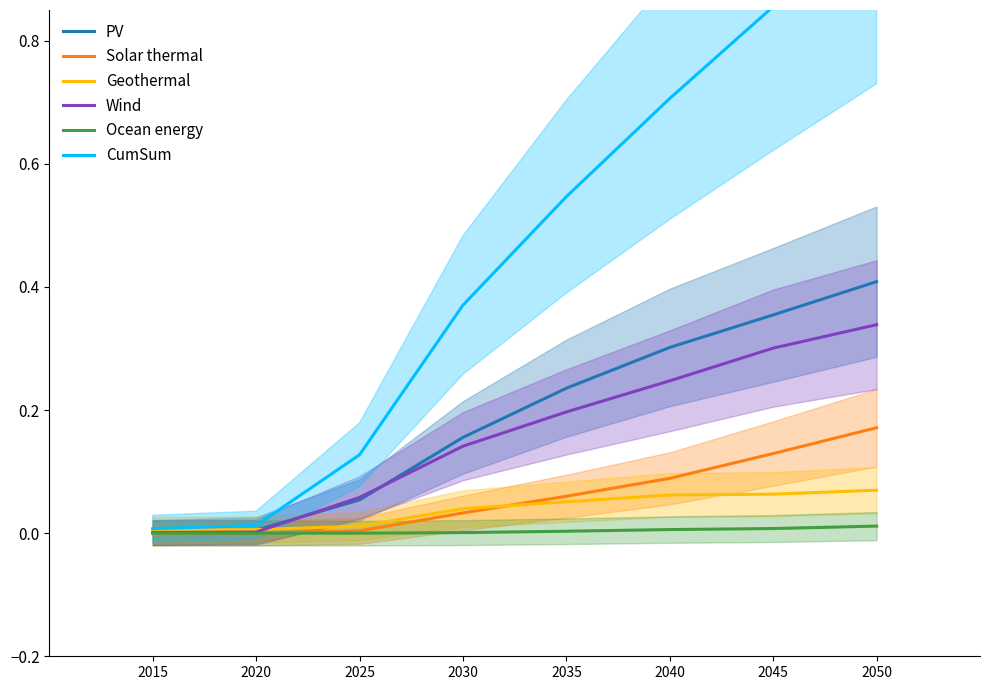

Which series has the largest total across all categories?

CumSum